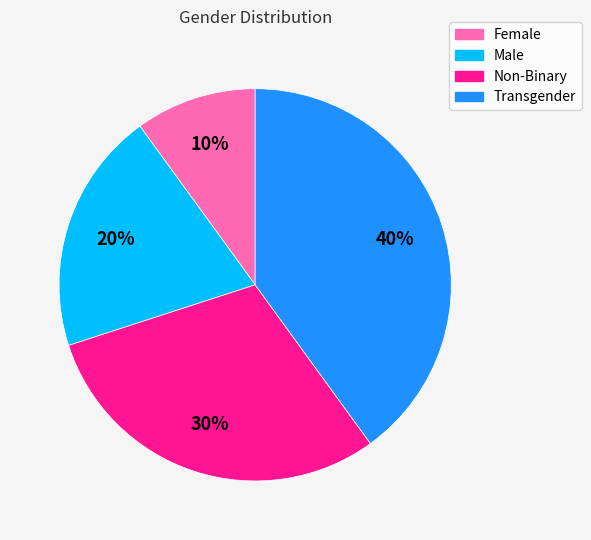

To the nearest percent, what portion does Male represent?

20%